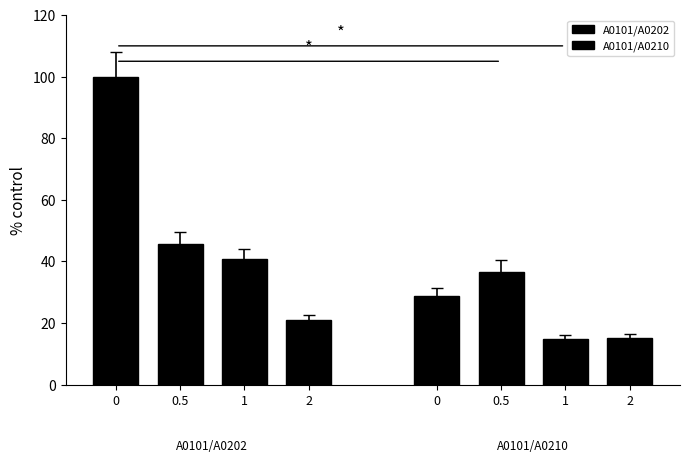

What are all the series names shown in the legend?

A0101/A0202, A0101/A0210